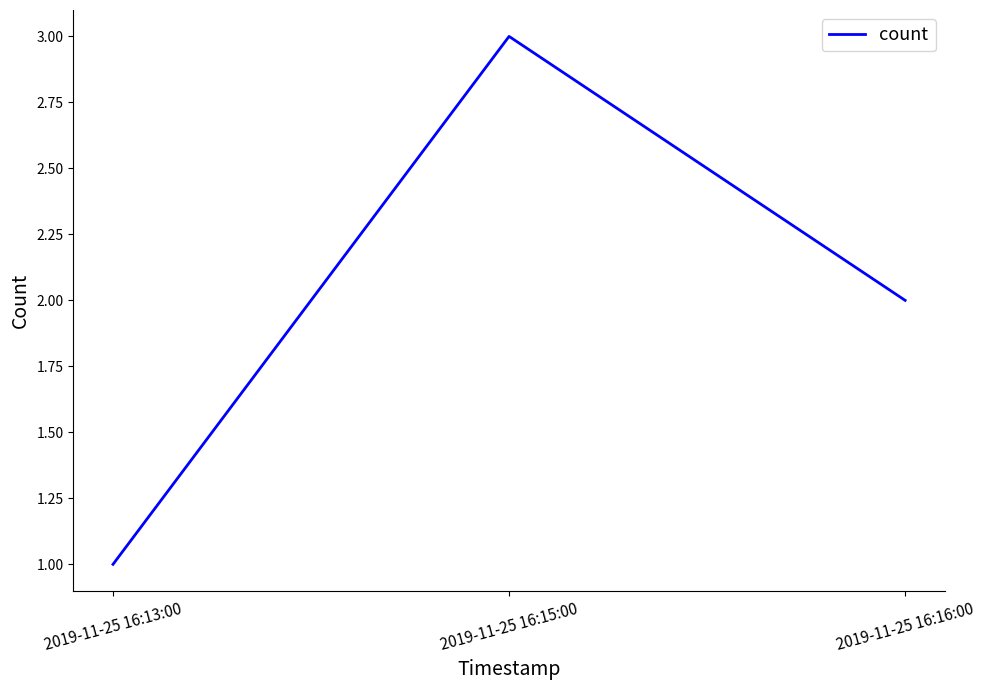

Rank the categories by value from lowest to highest.

2019-11-25 16:13:00, 2019-11-25 16:16:00, 2019-11-25 16:15:00